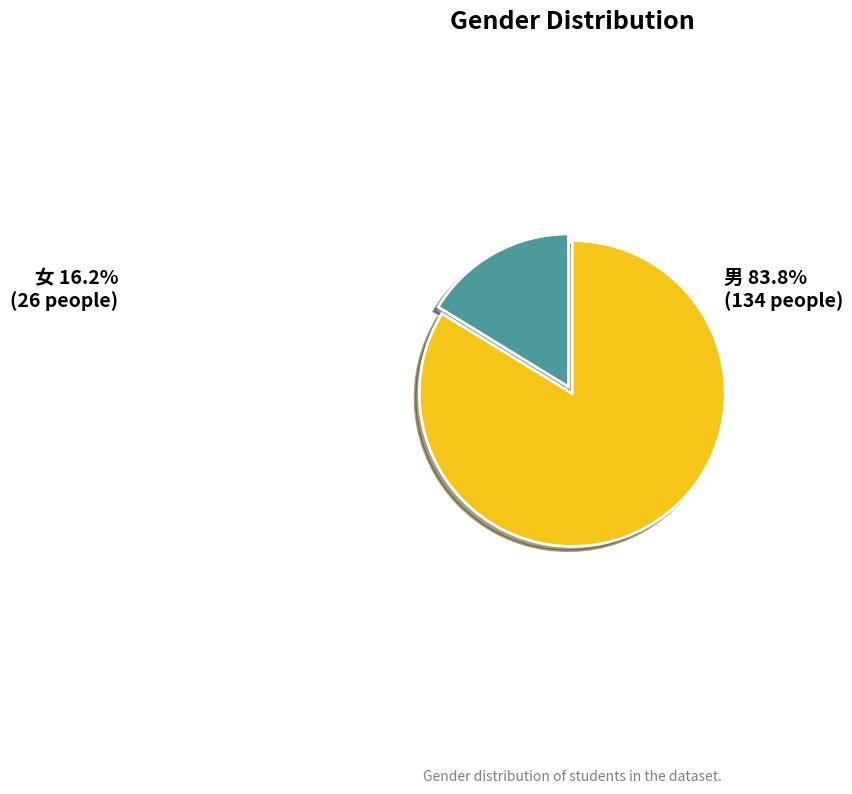

What is the smallest slice in the pie chart?

女